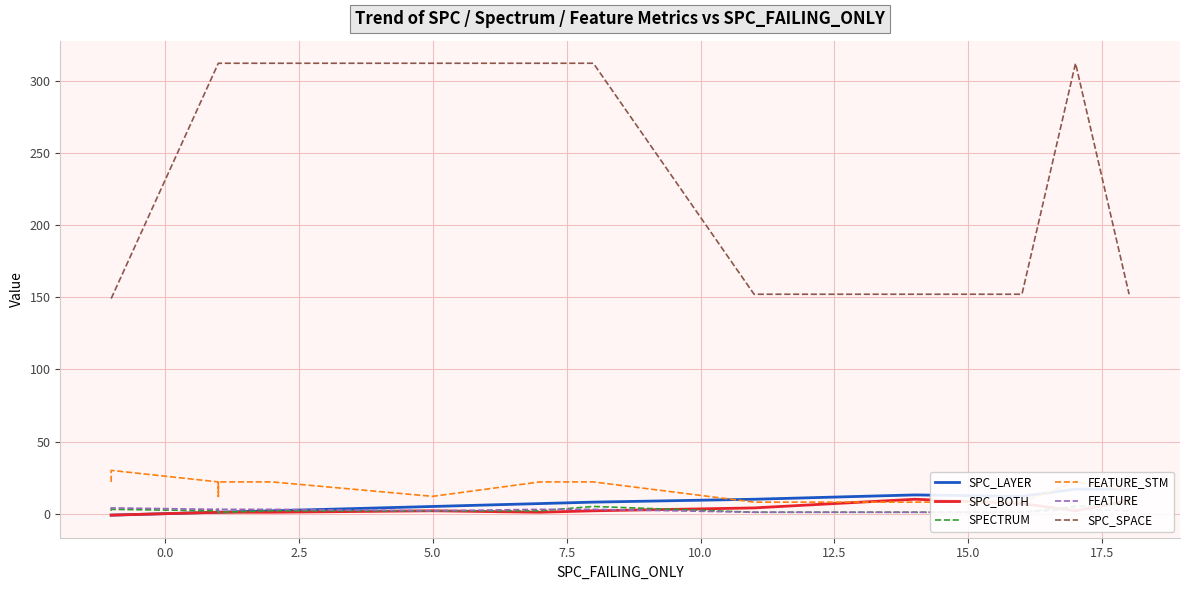

How many values in SPC_LAYER are below zero?

2